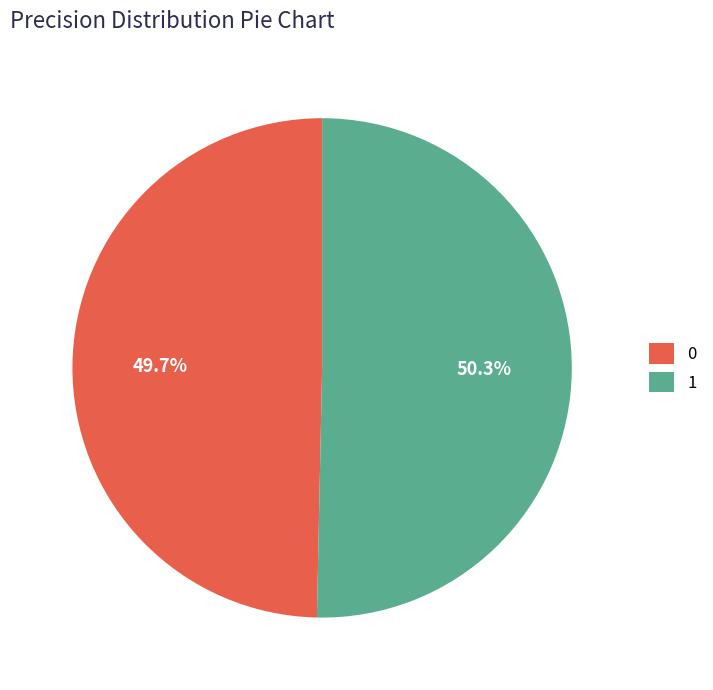

Rank the categories by value from lowest to highest.

0, 1